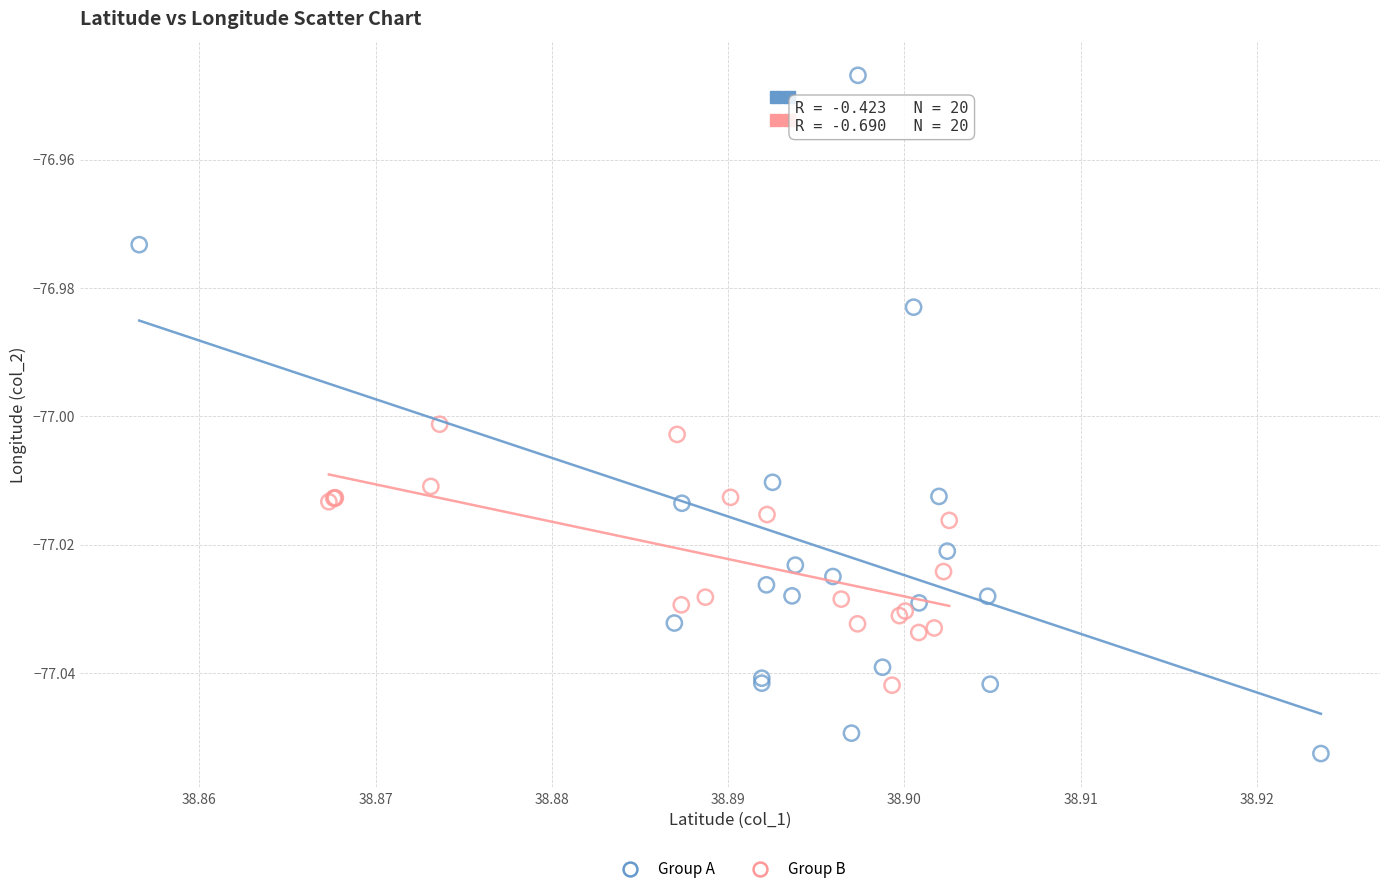

Which series reaches the minimum Y coordinate?

Group A